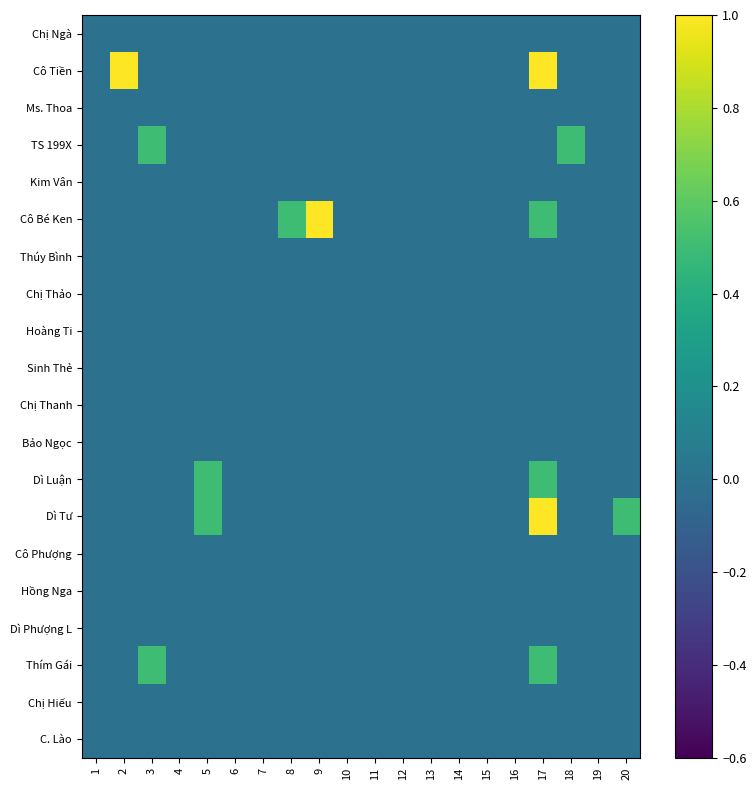

Reading right to left, extract all data points from this chart.

Chị Ngà: 20=0.0	19=0.0	18=0.0	17=0.0	16=0.0	15=0.0	14=0.0	13=0.0	12=0.0	11=0.0	10=0.0	9=0.0	8=0.0	7=0.0	6=0.0	5=0.0	4=0.0	3=0.0	2=0.0	1=0.0
Cô Tiền: 20=0.0	19=0.0	18=0.0	17=1.0	16=0.0	15=0.0	14=0.0	13=0.0	12=0.0	11=0.0	10=0.0	9=0.0	8=0.0	7=0.0	6=0.0	5=0.0	4=0.0	3=0.0	2=1.0	1=0.0
Ms. Thoa: 20=0.0	19=0.0	18=0.0	17=0.0	16=0.0	15=0.0	14=0.0	13=0.0	12=0.0	11=0.0	10=0.0	9=0.0	8=0.0	7=0.0	6=0.0	5=0.0	4=0.0	3=0.0	2=0.0	1=0.0
TS 199X: 20=0.0	19=0.0	18=0.5	17=0.0	16=0.0	15=0.0	14=0.0	13=0.0	12=0.0	11=0.0	10=0.0	9=0.0	8=0.0	7=0.0	6=0.0	5=0.0	4=0.0	3=0.5	2=0.0	1=0.0
Kim Vân: 20=0.0	19=0.0	18=0.0	17=0.0	16=0.0	15=0.0	14=0.0	13=0.0	12=0.0	11=0.0	10=0.0	9=0.0	8=0.0	7=0.0	6=0.0	5=0.0	4=0.0	3=0.0	2=0.0	1=0.0
Cô Bé Ken: 20=0.0	19=0.0	18=0.0	17=0.5	16=0.0	15=0.0	14=0.0	13=0.0	12=0.0	11=0.0	10=0.0	9=1.0	8=0.5	7=0.0	6=0.0	5=0.0	4=0.0	3=0.0	2=0.0	1=0.0
Thúy Bình: 20=0.0	19=0.0	18=0.0	17=0.0	16=0.0	15=0.0	14=0.0	13=0.0	12=0.0	11=0.0	10=0.0	9=0.0	8=0.0	7=0.0	6=0.0	5=0.0	4=0.0	3=0.0	2=0.0	1=0.0
Chị Thảo: 20=0.0	19=0.0	18=0.0	17=0.0	16=0.0	15=0.0	14=0.0	13=0.0	12=0.0	11=0.0	10=0.0	9=0.0	8=0.0	7=0.0	6=0.0	5=0.0	4=0.0	3=0.0	2=0.0	1=0.0
Hoàng Ti: 20=0.0	19=0.0	18=0.0	17=0.0	16=0.0	15=0.0	14=0.0	13=0.0	12=0.0	11=0.0	10=0.0	9=0.0	8=0.0	7=0.0	6=0.0	5=0.0	4=0.0	3=0.0	2=0.0	1=0.0
Sinh Thẻ: 20=0.0	19=0.0	18=0.0	17=0.0	16=0.0	15=0.0	14=0.0	13=0.0	12=0.0	11=0.0	10=0.0	9=0.0	8=0.0	7=0.0	6=0.0	5=0.0	4=0.0	3=0.0	2=0.0	1=0.0
Chị Thanh: 20=0.0	19=0.0	18=0.0	17=0.0	16=0.0	15=0.0	14=0.0	13=0.0	12=0.0	11=0.0	10=0.0	9=0.0	8=0.0	7=0.0	6=0.0	5=0.0	4=0.0	3=0.0	2=0.0	1=0.0
Bảo Ngọc: 20=0.0	19=0.0	18=0.0	17=0.0	16=0.0	15=0.0	14=0.0	13=0.0	12=0.0	11=0.0	10=0.0	9=0.0	8=0.0	7=0.0	6=0.0	5=0.0	4=0.0	3=0.0	2=0.0	1=0.0
Dì Luận: 20=0.0	19=0.0	18=0.0	17=0.5	16=0.0	15=0.0	14=0.0	13=0.0	12=0.0	11=0.0	10=0.0	9=0.0	8=0.0	7=0.0	6=0.0	5=0.5	4=0.0	3=0.0	2=0.0	1=0.0
Dì Tư: 20=0.5	19=0.0	18=0.0	17=1.0	16=0.0	15=0.0	14=0.0	13=0.0	12=0.0	11=0.0	10=0.0	9=0.0	8=0.0	7=0.0	6=0.0	5=0.5	4=0.0	3=0.0	2=0.0	1=0.0
Cô Phượng: 20=0.0	19=0.0	18=0.0	17=0.0	16=0.0	15=0.0	14=0.0	13=0.0	12=0.0	11=0.0	10=0.0	9=0.0	8=0.0	7=0.0	6=0.0	5=0.0	4=0.0	3=0.0	2=0.0	1=0.0
Hồng Nga: 20=0.0	19=0.0	18=0.0	17=0.0	16=0.0	15=0.0	14=0.0	13=0.0	12=0.0	11=0.0	10=0.0	9=0.0	8=0.0	7=0.0	6=0.0	5=0.0	4=0.0	3=0.0	2=0.0	1=0.0
Dì Phượng L: 20=0.0	19=0.0	18=0.0	17=0.0	16=0.0	15=0.0	14=0.0	13=0.0	12=0.0	11=0.0	10=0.0	9=0.0	8=0.0	7=0.0	6=0.0	5=0.0	4=0.0	3=0.0	2=0.0	1=0.0
Thím Gái: 20=0.0	19=0.0	18=0.0	17=0.5	16=0.0	15=0.0	14=0.0	13=0.0	12=0.0	11=0.0	10=0.0	9=0.0	8=0.0	7=0.0	6=0.0	5=0.0	4=0.0	3=0.5	2=0.0	1=0.0
Chị Hiếu: 20=0.0	19=0.0	18=0.0	17=0.0	16=0.0	15=0.0	14=0.0	13=0.0	12=0.0	11=0.0	10=0.0	9=0.0	8=0.0	7=0.0	6=0.0	5=0.0	4=0.0	3=0.0	2=0.0	1=0.0
C. Lào: 20=0.0	19=0.0	18=0.0	17=0.0	16=0.0	15=0.0	14=0.0	13=0.0	12=0.0	11=0.0	10=0.0	9=0.0	8=0.0	7=0.0	6=0.0	5=0.0	4=0.0	3=0.0	2=0.0	1=0.0